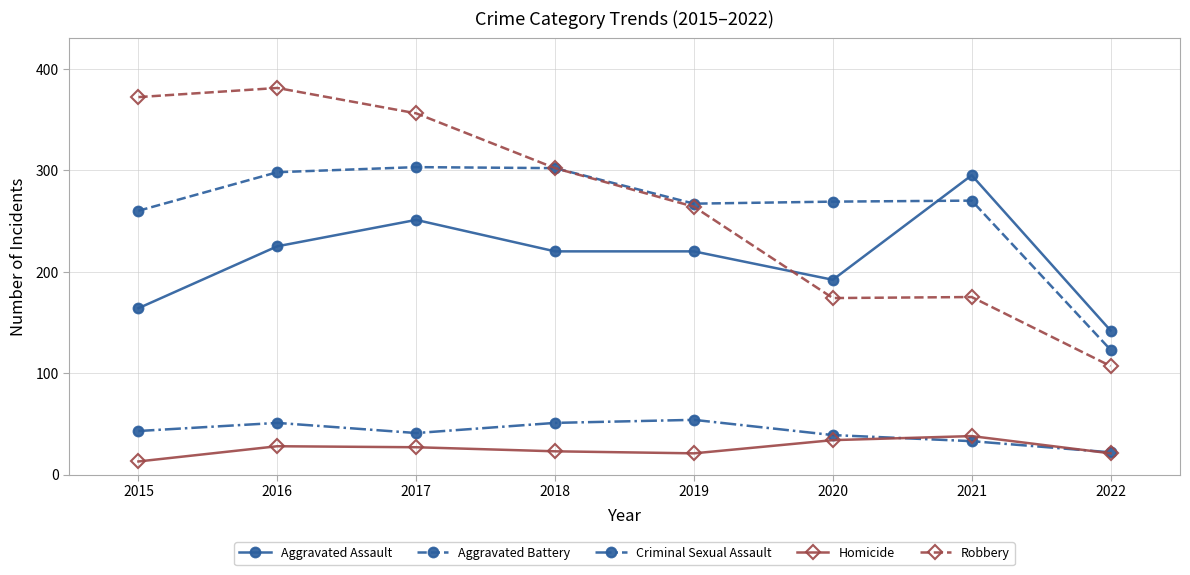

True or false: Aggravated Assault has more than 1 points higher than both neighbors.

True